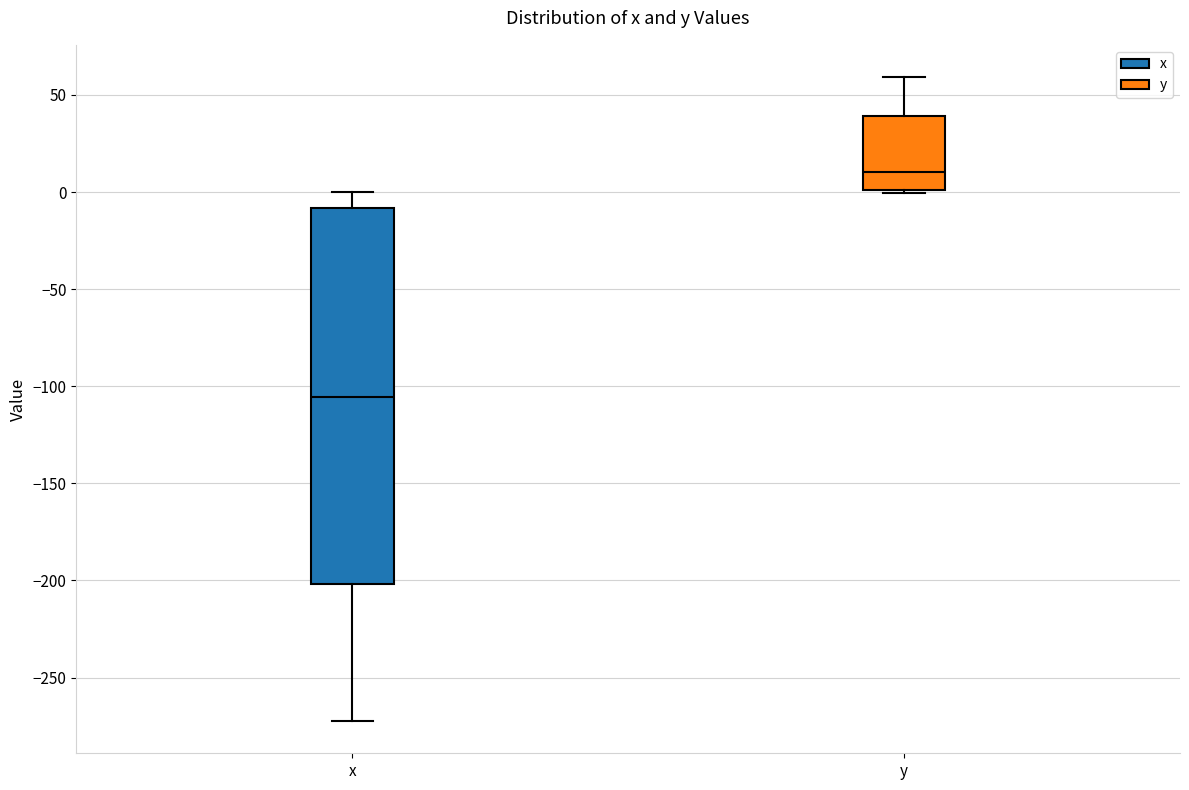

Reading left to right, transcribe this box plot: for each box, give where its median line is, the range the box spans, and where its two whiskers end, as read against the y-axis. The values are not printed on the chart, so give them approximately, as read against the axis.

x: median -105, box -200 to -10, whiskers -270 to 0
y: median 10, box 0 to 40, whiskers 0 to 60